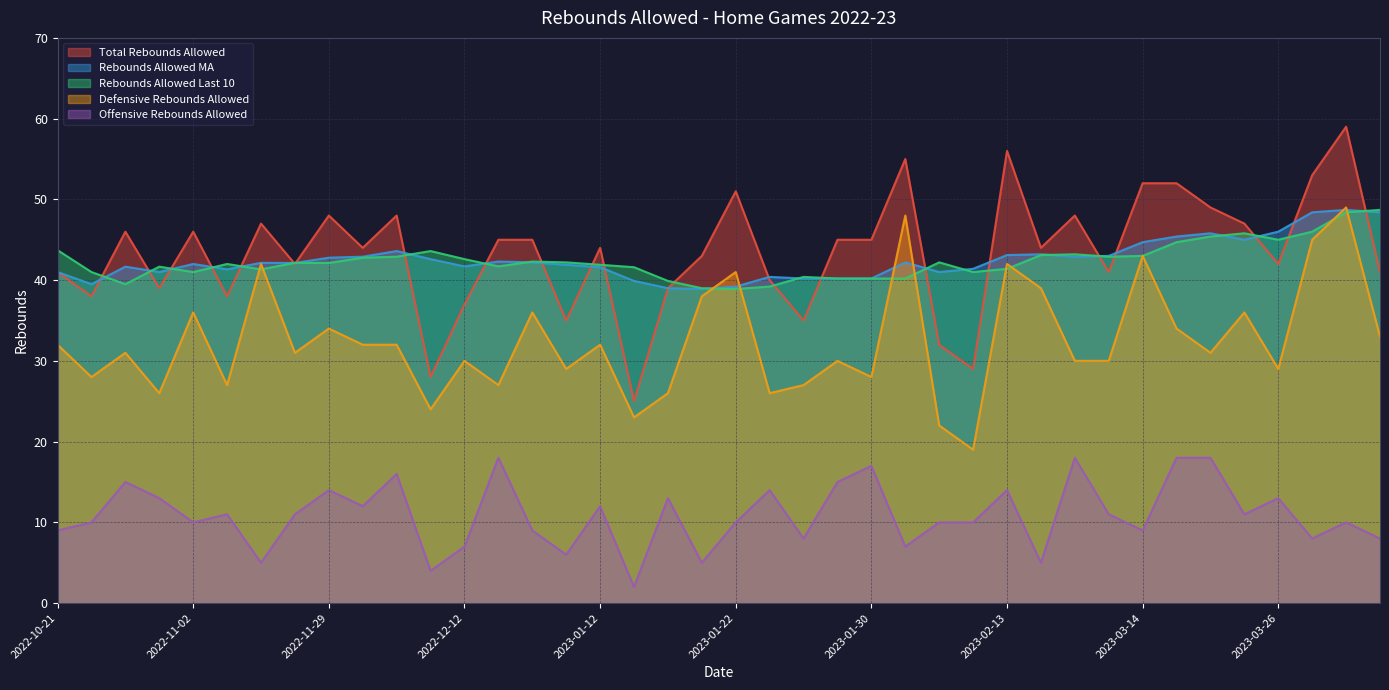

What is the total value across all series at 2023-01-14?

131.5